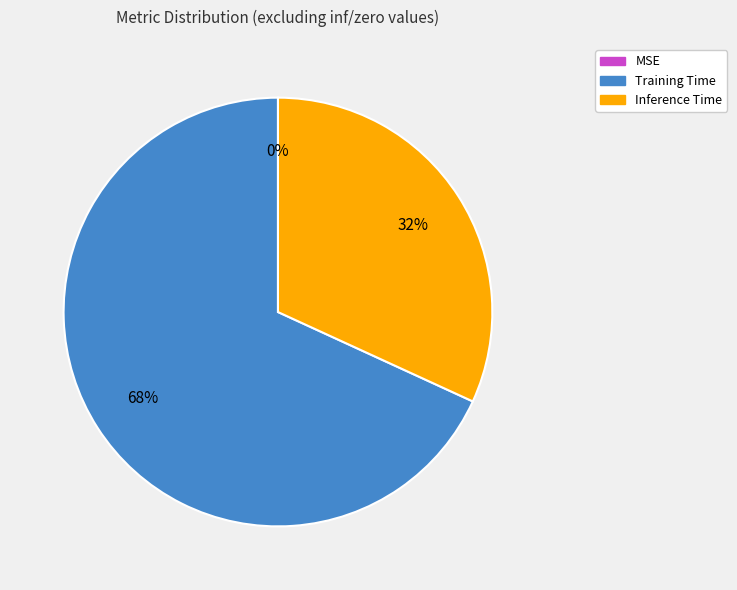

To the nearest percent, what is the difference between the MSE and Training Time slice percentages?

68%